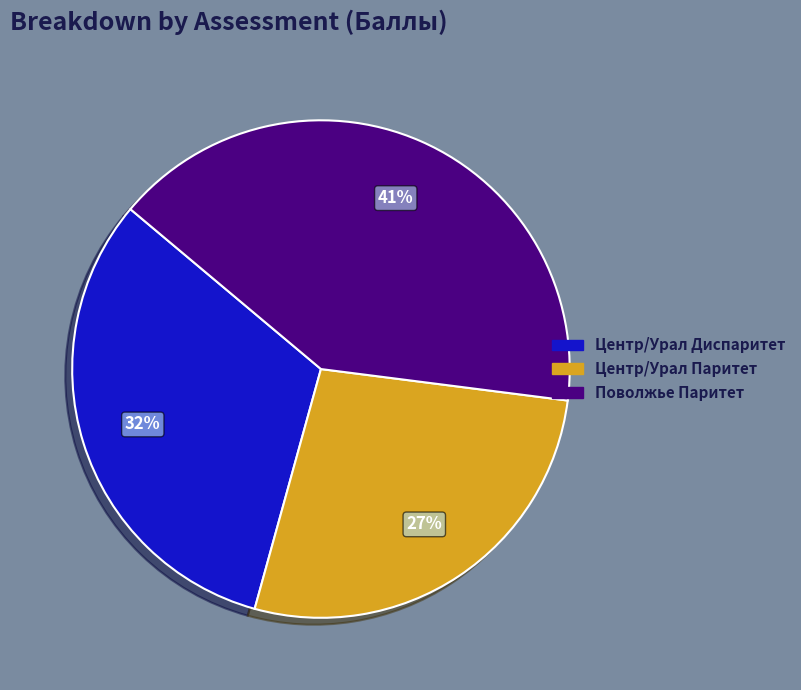

To the nearest percent, what is the difference between the largest and smallest slice percentages?

14%